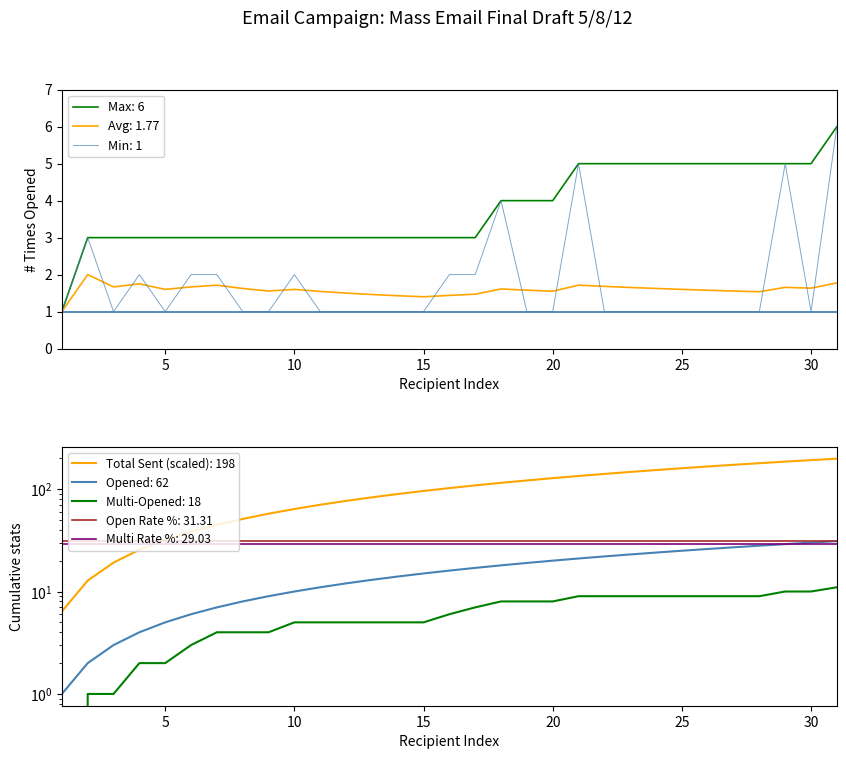

What is the maximum value for Max: 6?

6.0